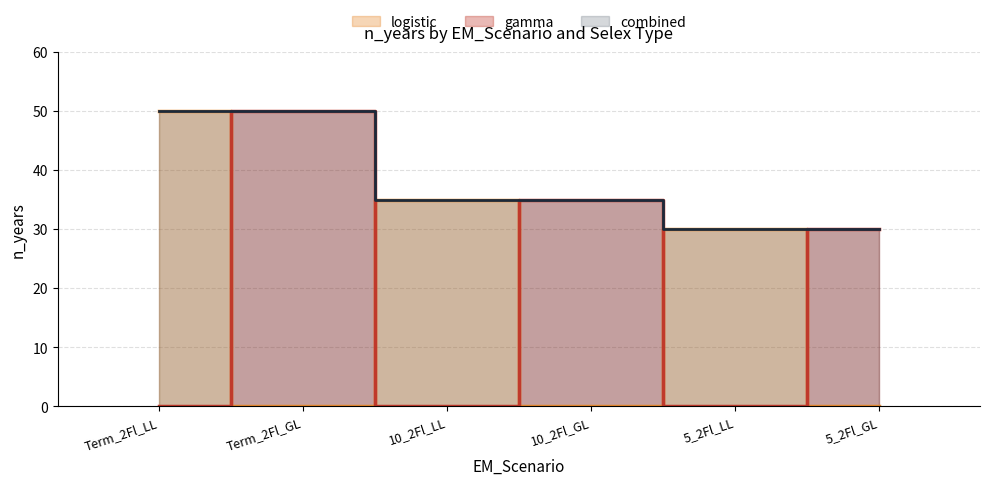

What is the total value across all series at 10_2Fl_GL?

35